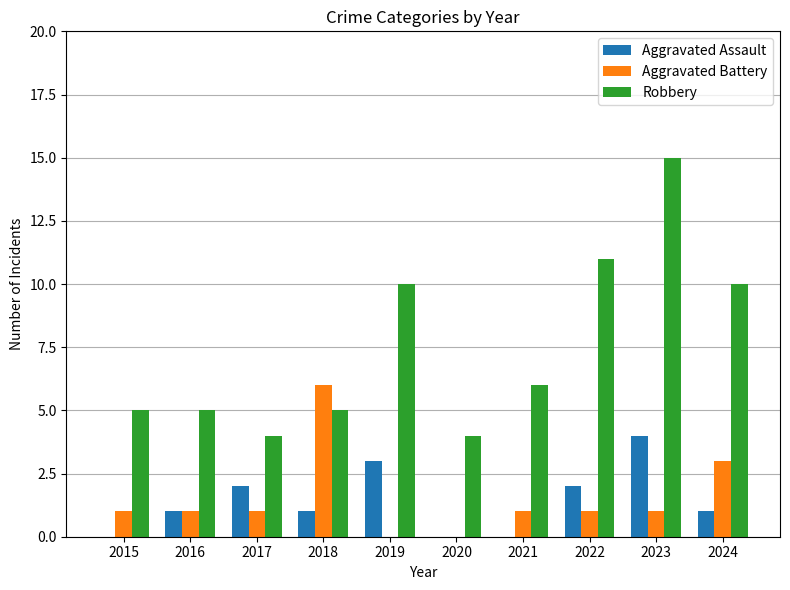

What is the sum of the Robbery values at 2020 and 2019?

14